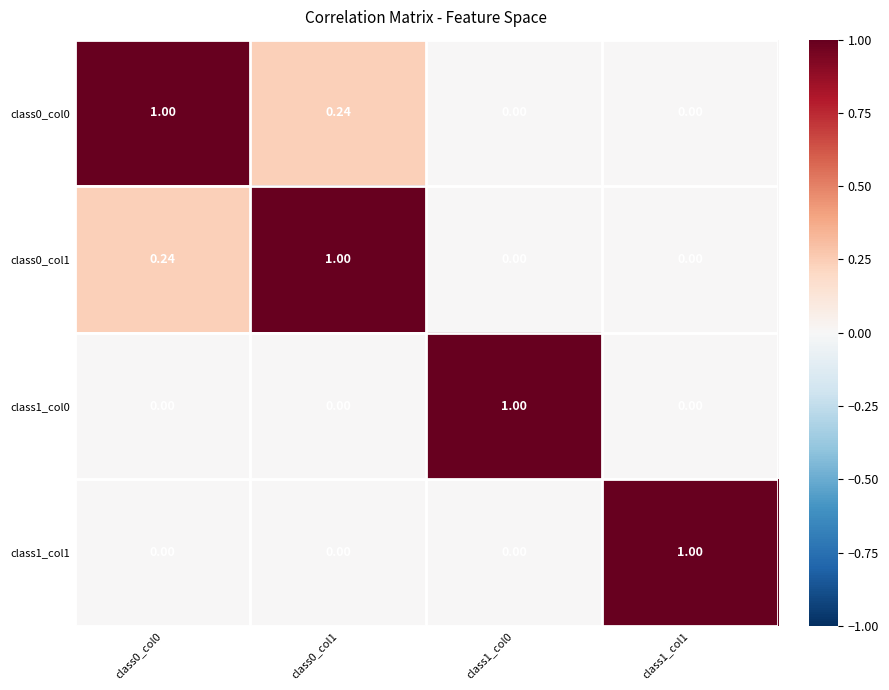

Is the value of class1_col0 at class1_col0 greater than the value of class1_col1 at class0_col0?

Yes